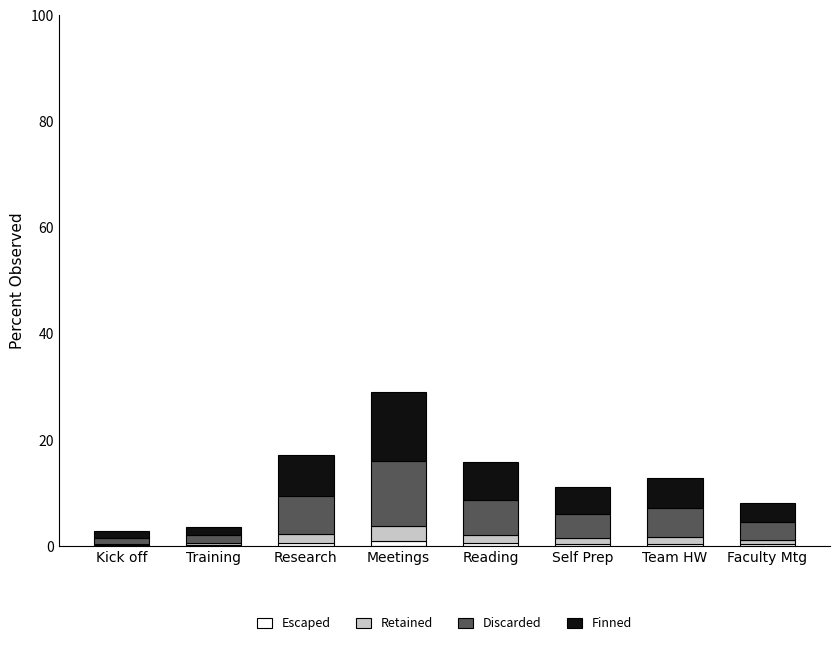

List the labels in order of Discarded value, largest first.

Meetings, Research, Reading, Team HW, Self Prep, Faculty Mtg, Training, Kick off